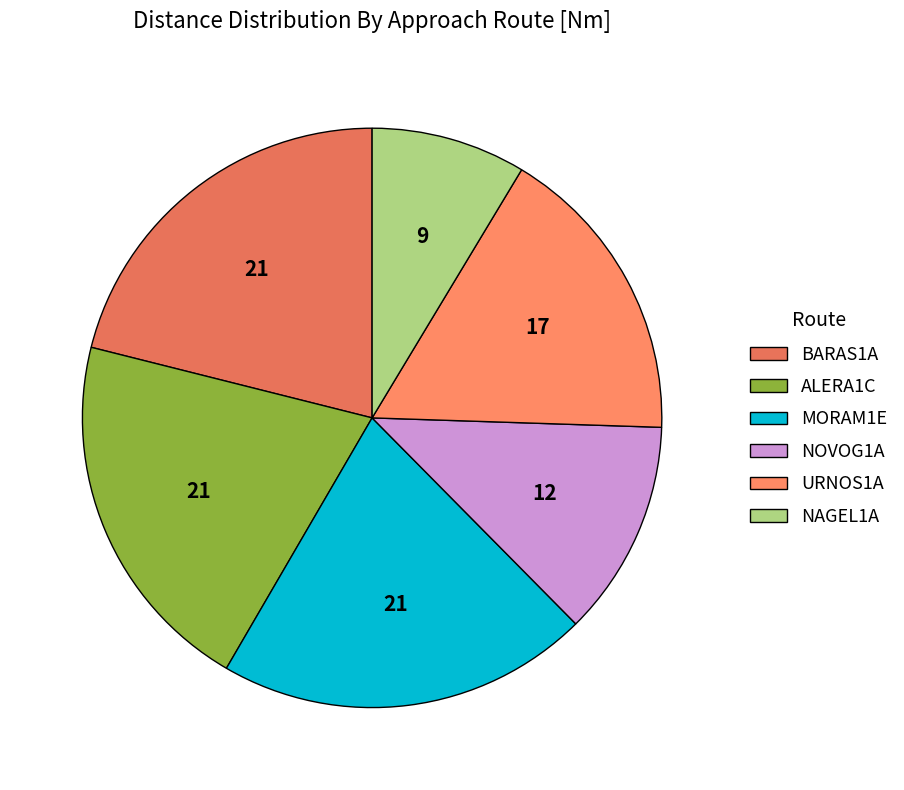

How many slices are in this pie chart?

6